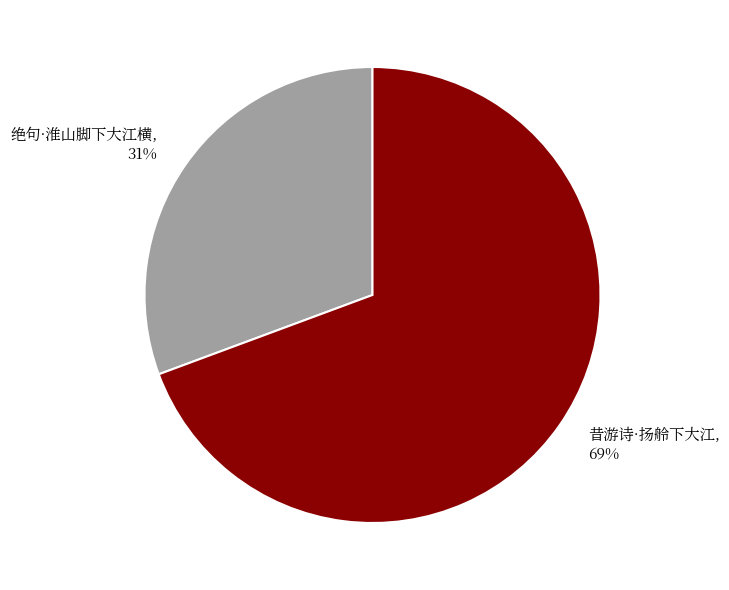

Rank the categories by value from highest to lowest.

昔游诗·扬舲下大江, 绝句·淮山脚下大江横